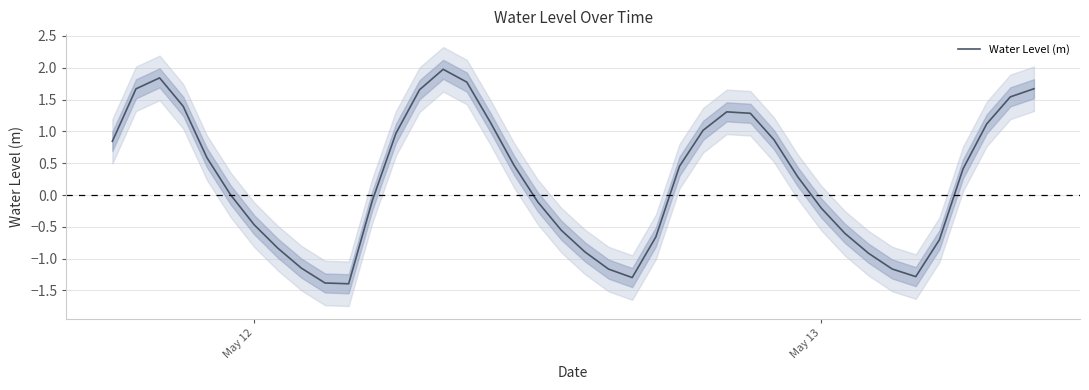

What is the minimum value shown in the chart?

-1.4